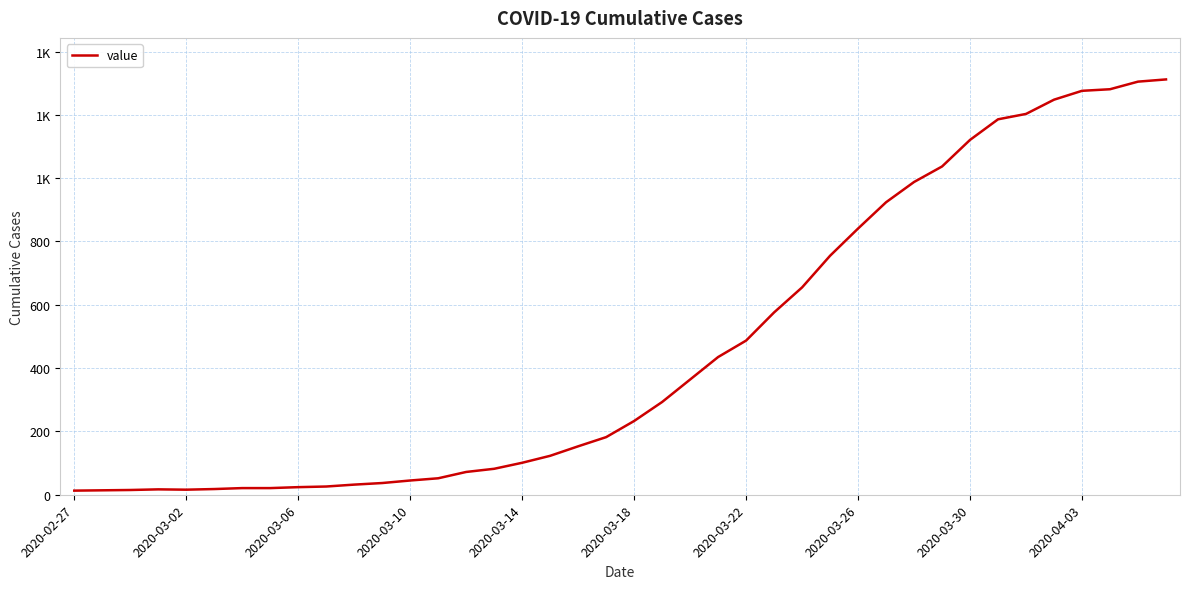

What is the sum of all values?

18584